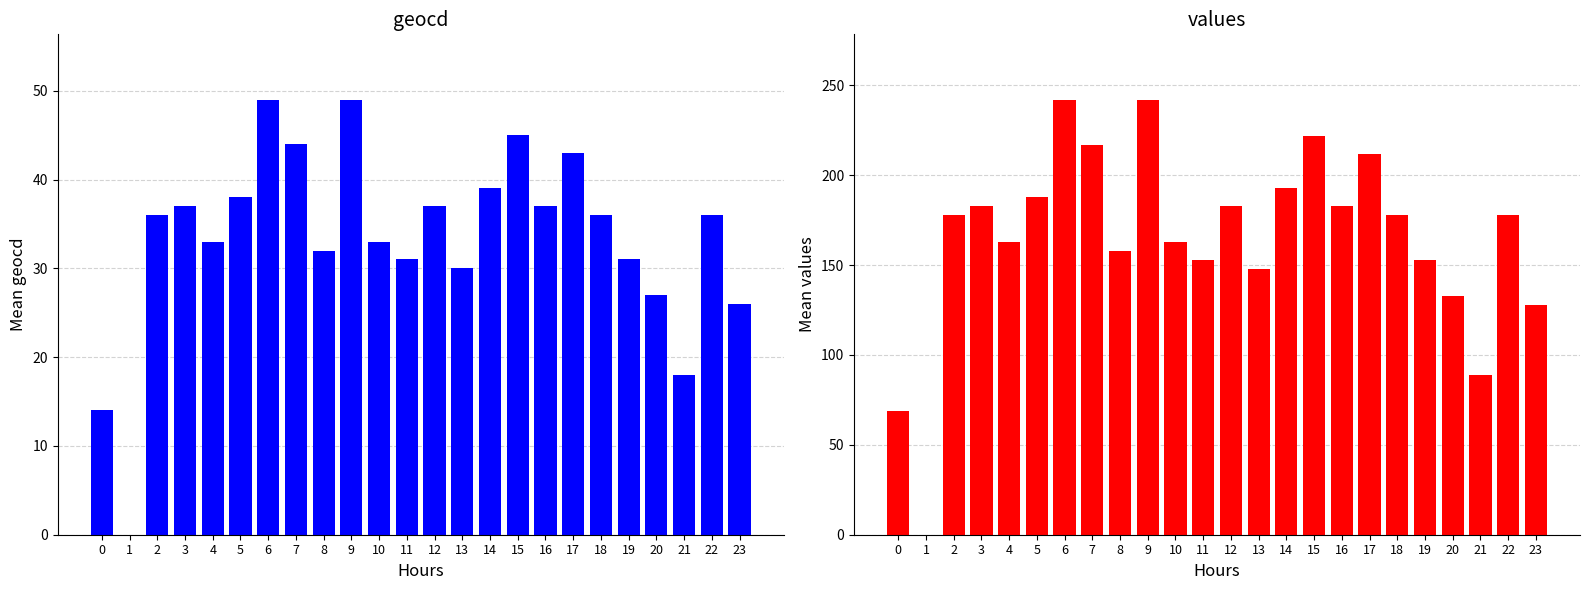

Rank the series by their average value, from lowest to highest.

geocd, values